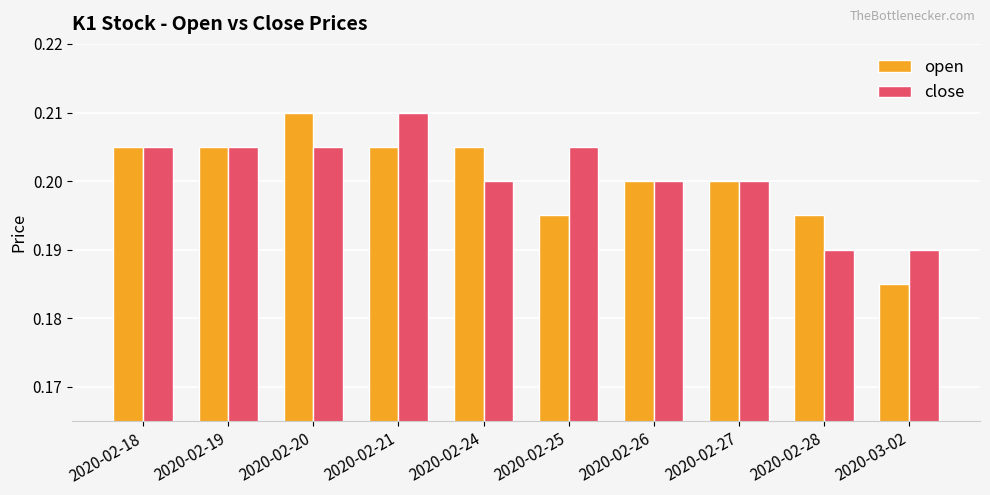

The value of close at 2020-02-21 is 0.1. True or false?

False